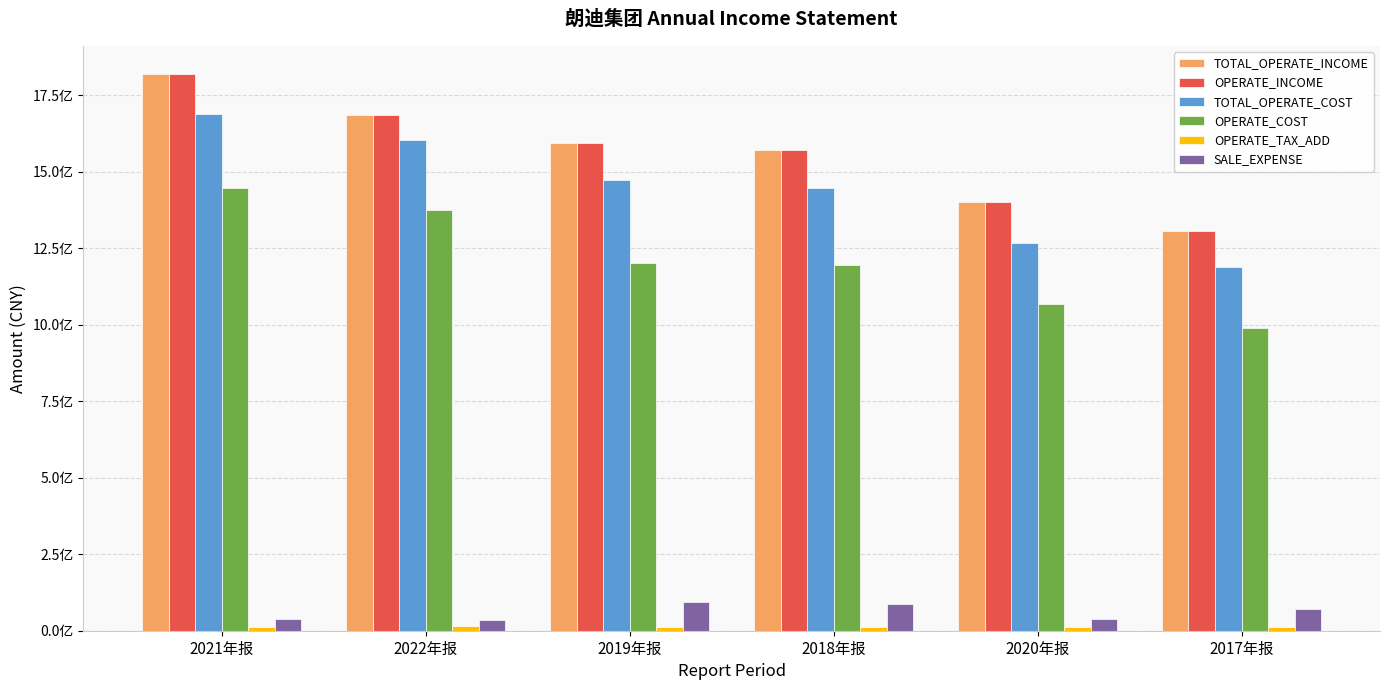

What is the maximum value for OPERATE_COST?

1447689102.2